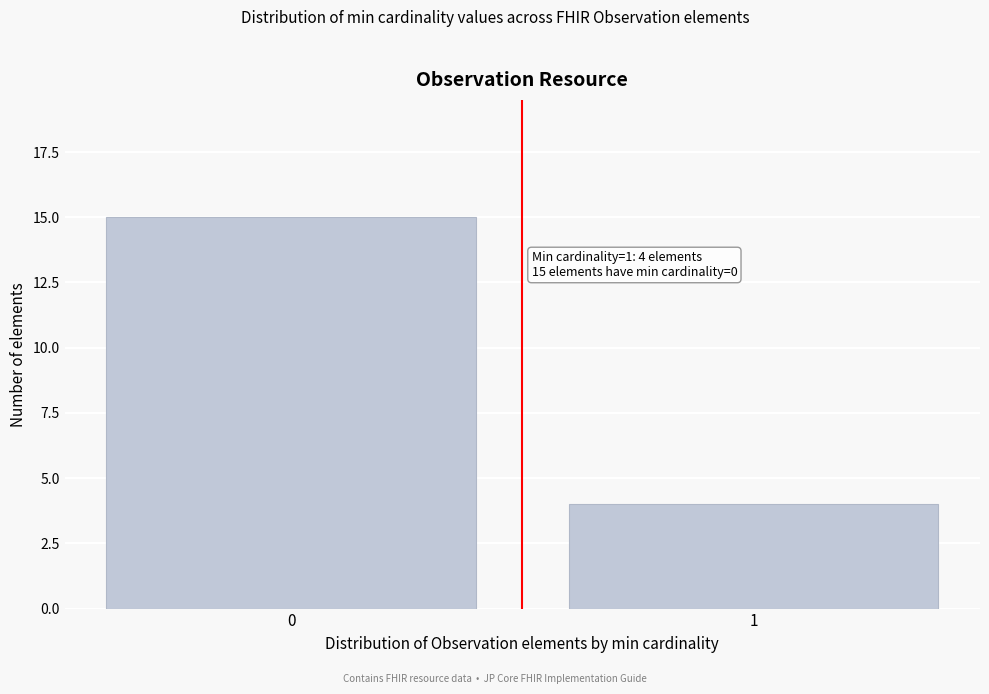

Reading left to right, what are all the values shown in this chart?

0=15	1=4